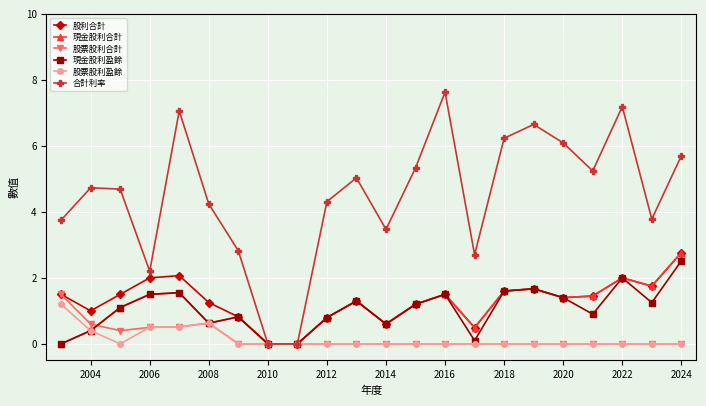

What are all the series names shown in the legend?

股利合計, 現金股利合計, 股票股利合計, 現金股利盈餘, 股票股利盈餘, 合計利率